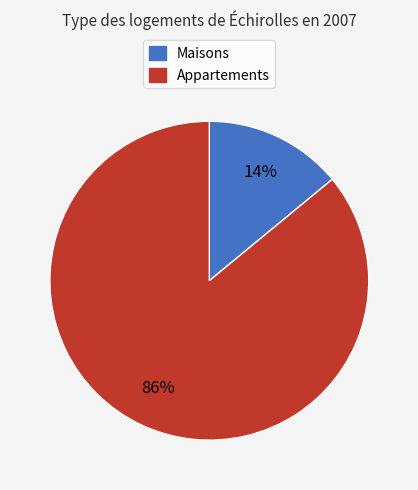

To the nearest percent, what is the average slice percentage?

50%